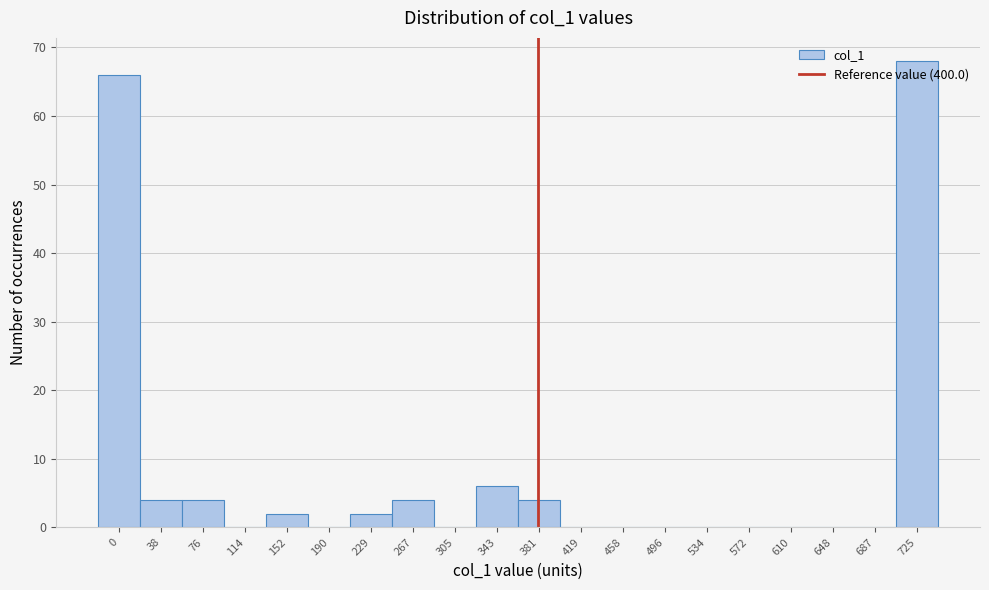

Which has a higher value, 38 or 190?

38